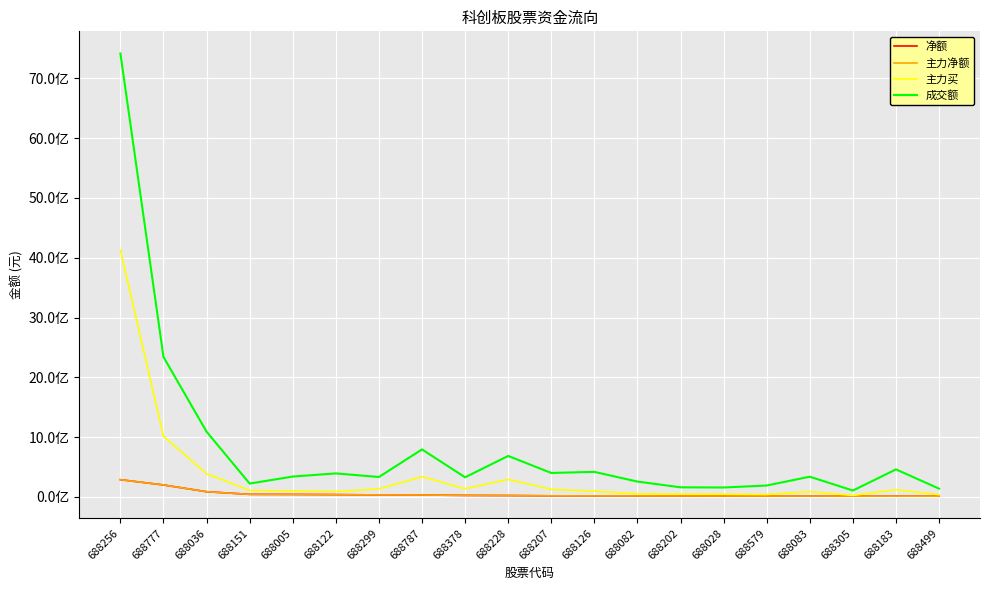

What is the difference between the maximum and second lowest values in the 成交额 series?

7278585438